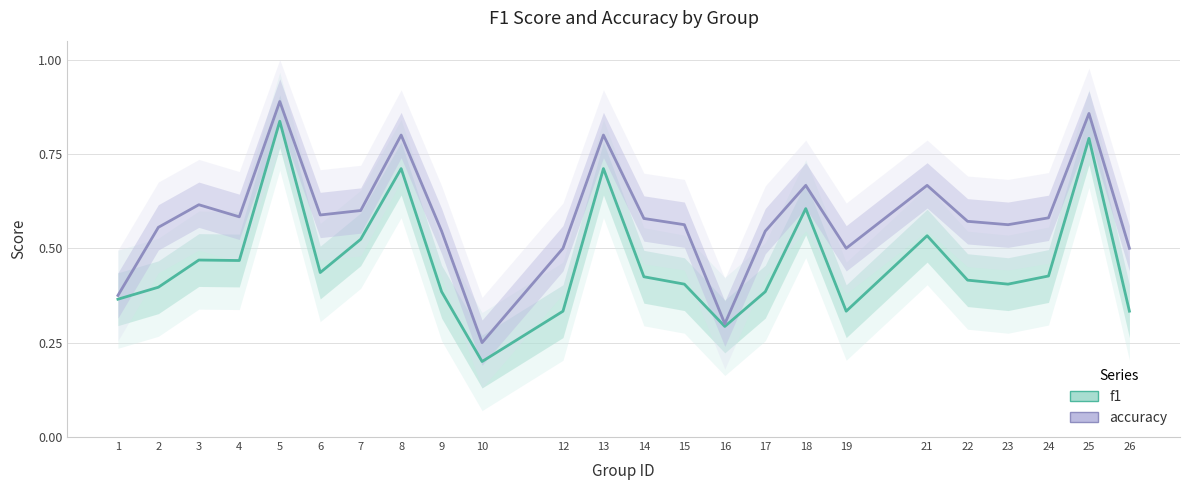

What is the sum of all accuracy values?

14.0